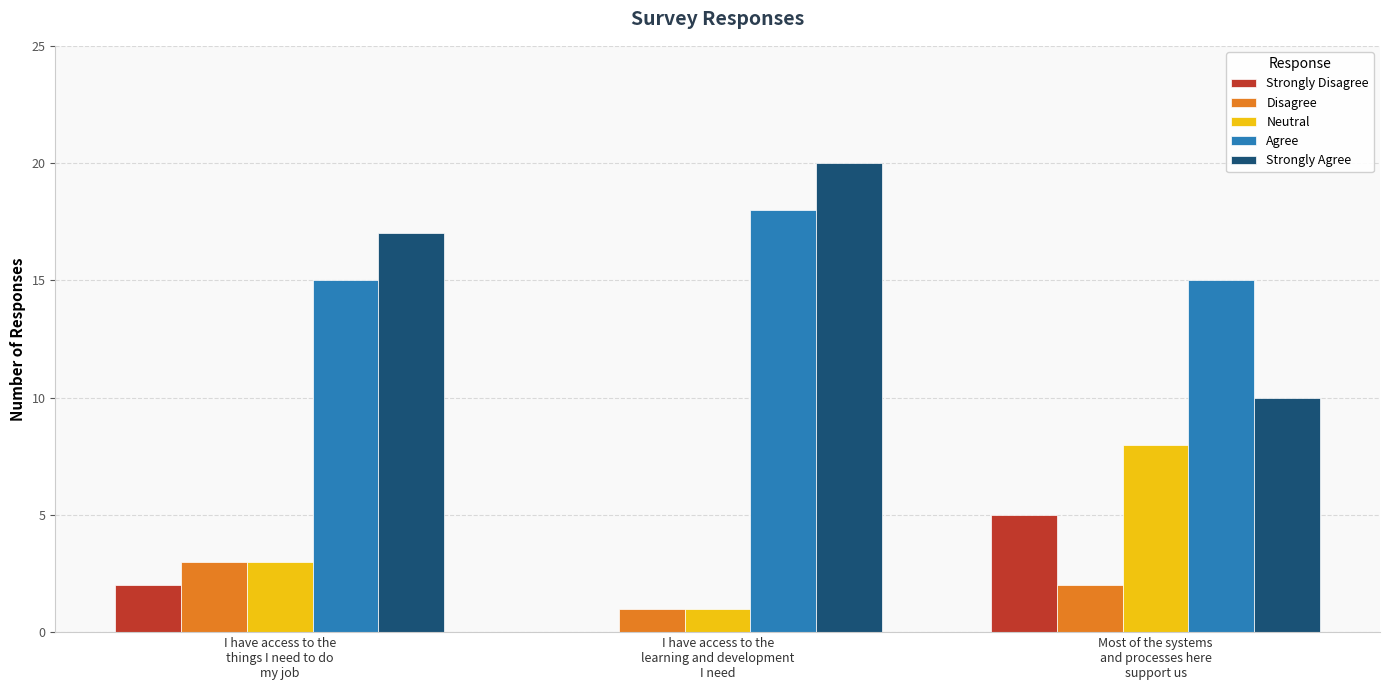

What is the maximum value for Strongly Agree?

20